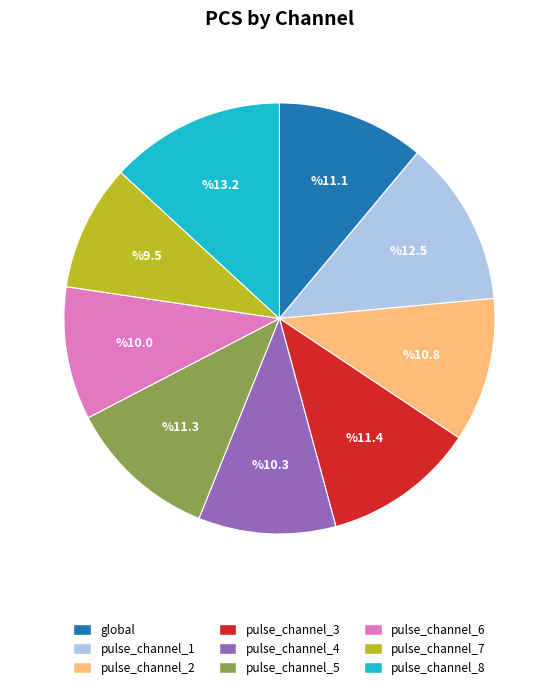

Is there any slice that represents more than half of the pie?

No